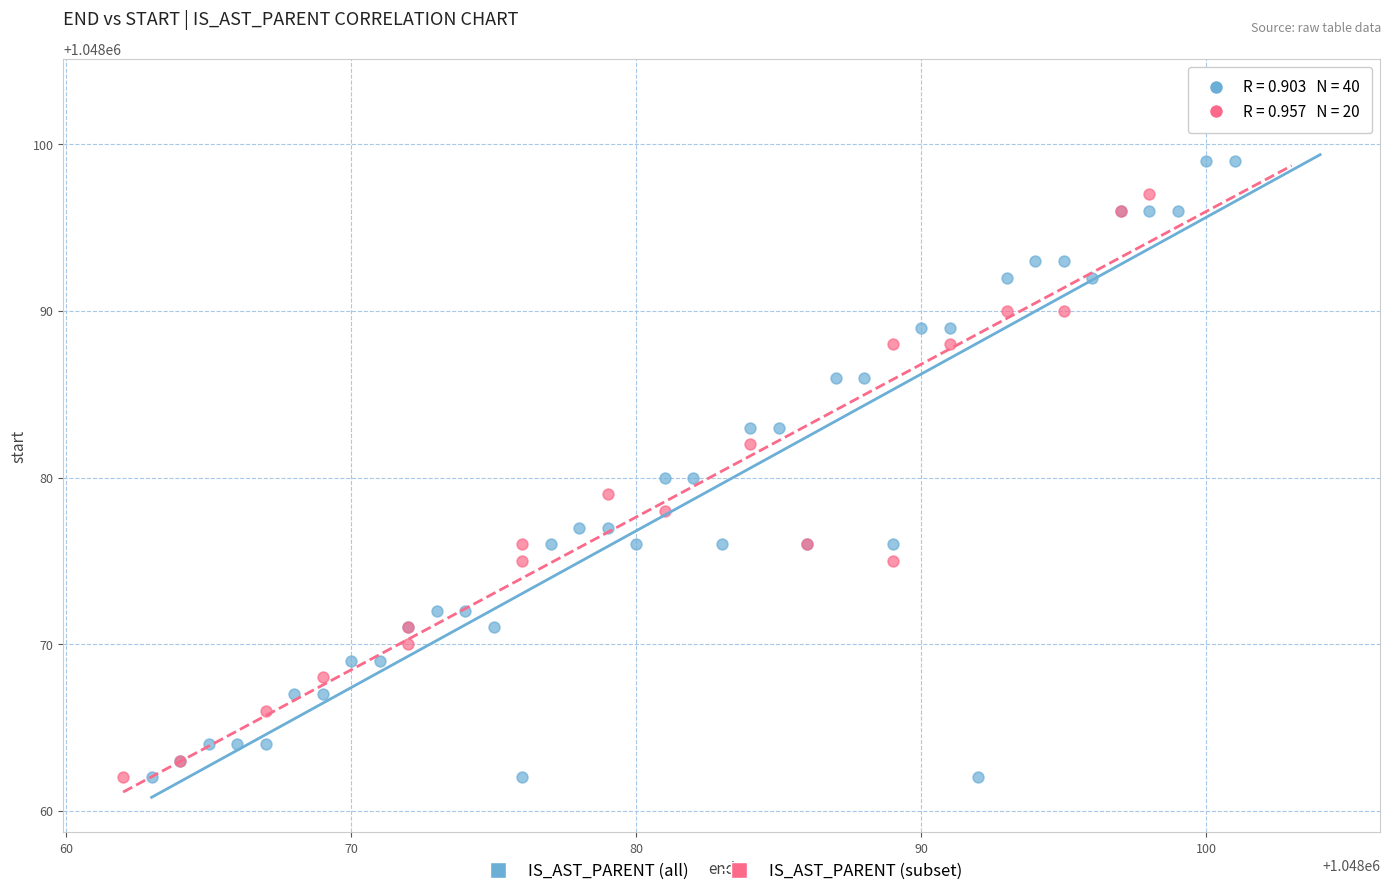

What are all the series names shown in the legend?

IS_AST_PARENT (all), IS_AST_PARENT (subset)